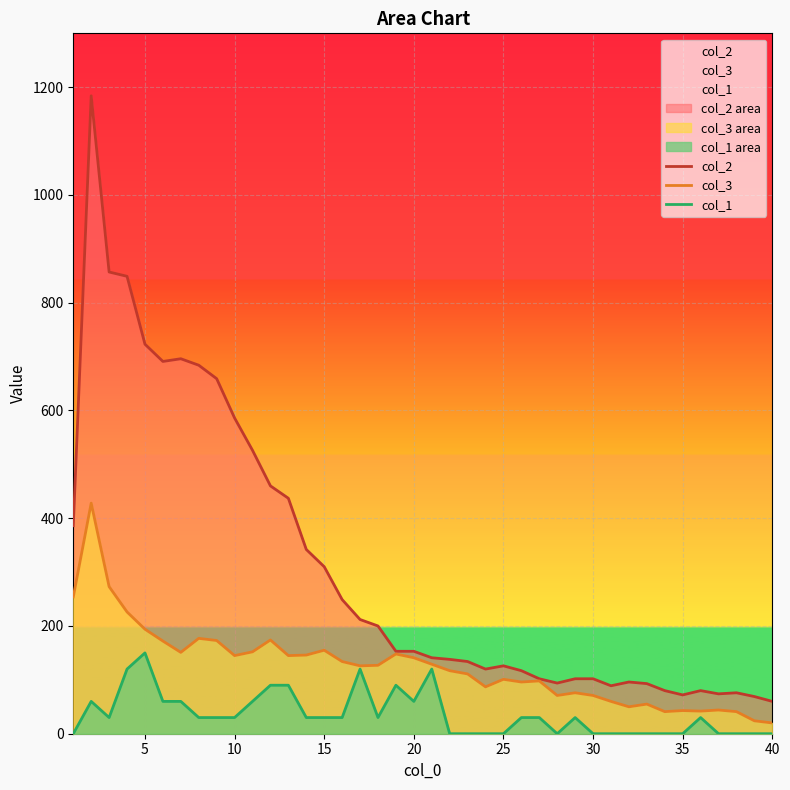

What are all the series names shown in the legend?

col_2, col_3, col_1